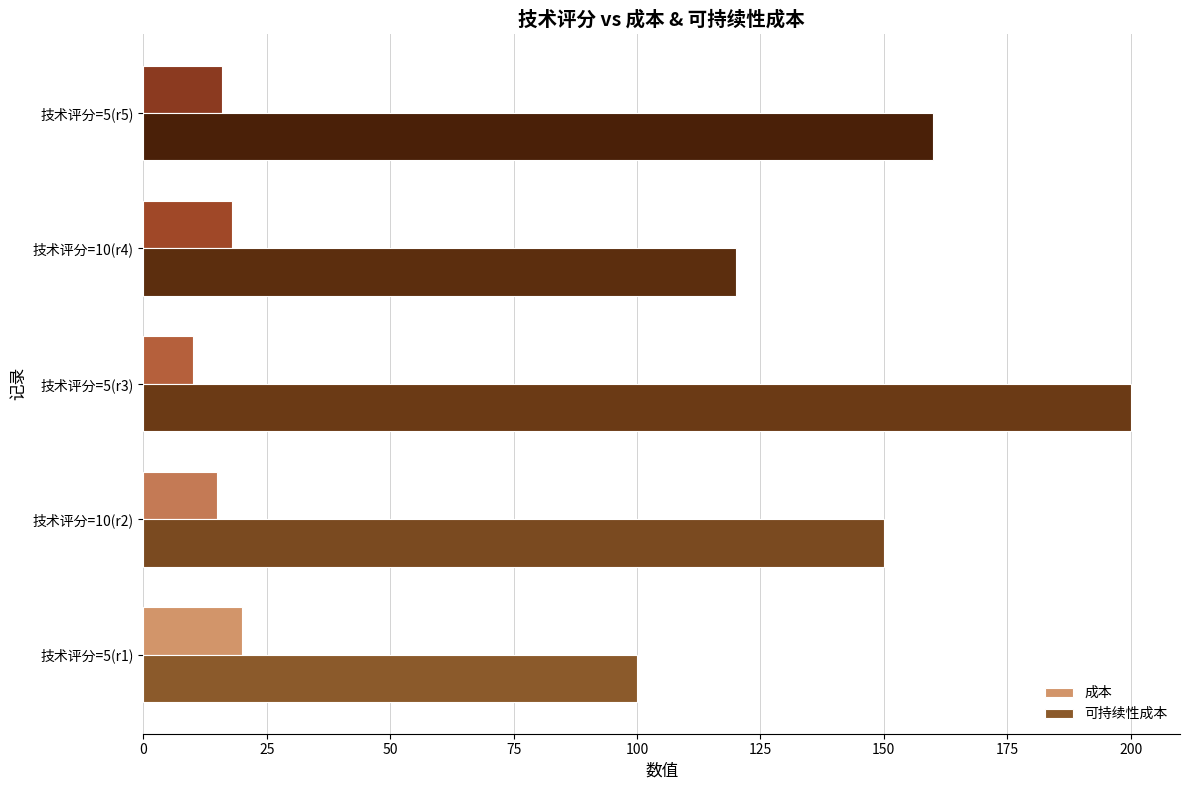

List the series in order of their overall mean, highest first.

可持续性成本, 成本